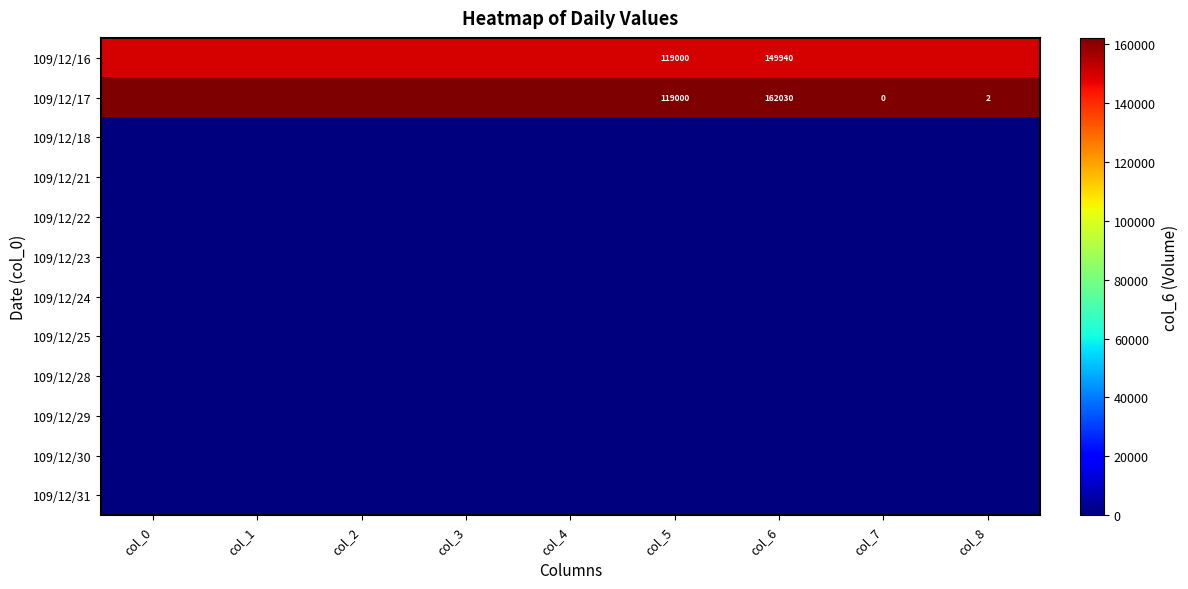

True or false: 109/12/30 has a value of 0 at col_8.

True